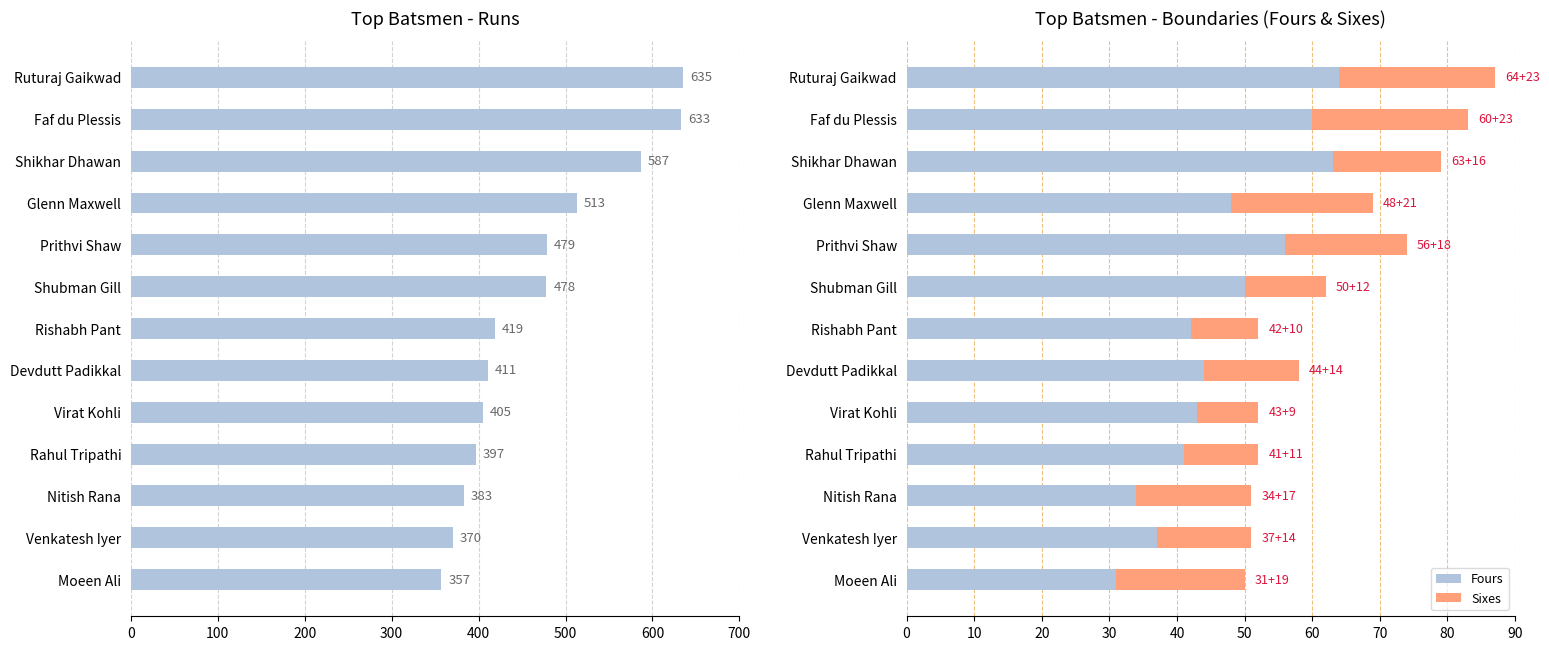

True or false: Fours has a value of 25 at Faf du Plessis.

False